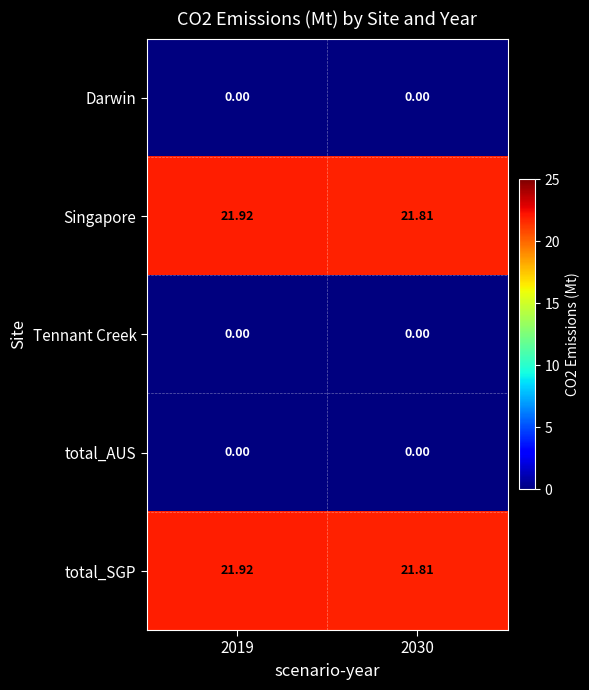

At how many categories does at least one series exceed 19?

2